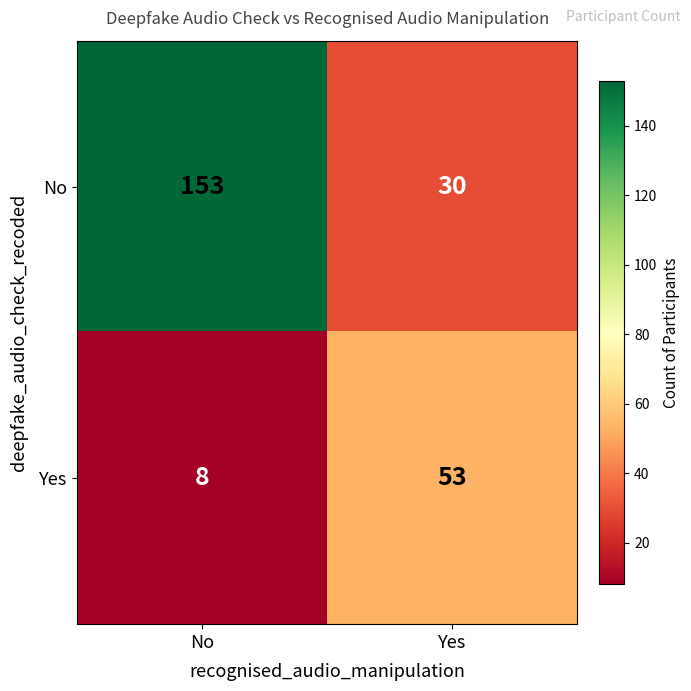

What is the approximate value of No at Yes, to the nearest 50?

50